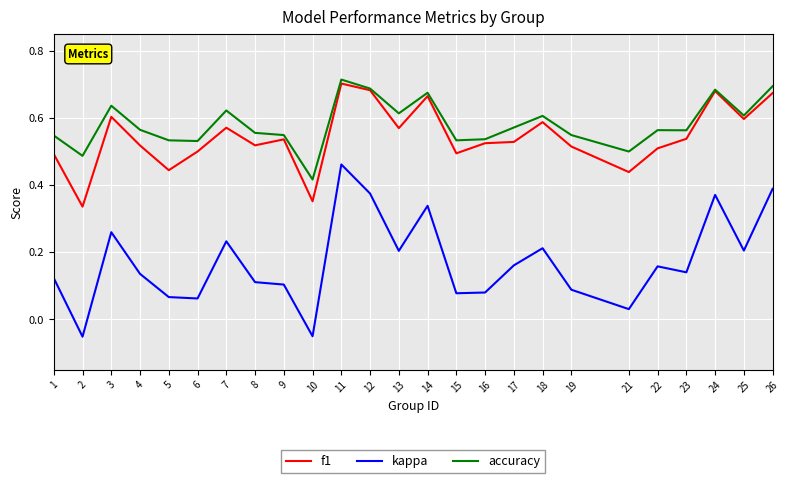

True or false: f1 has more than 2 points higher than both neighbors.

True